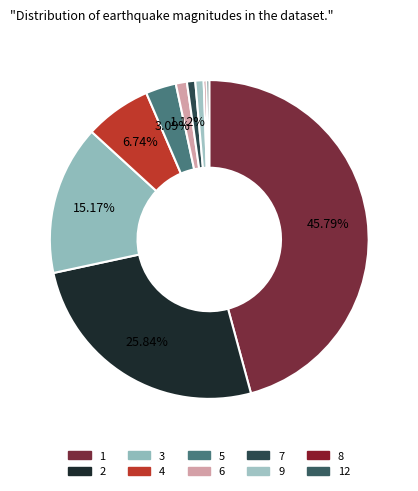

To the nearest percent, what is the average slice percentage?

10%